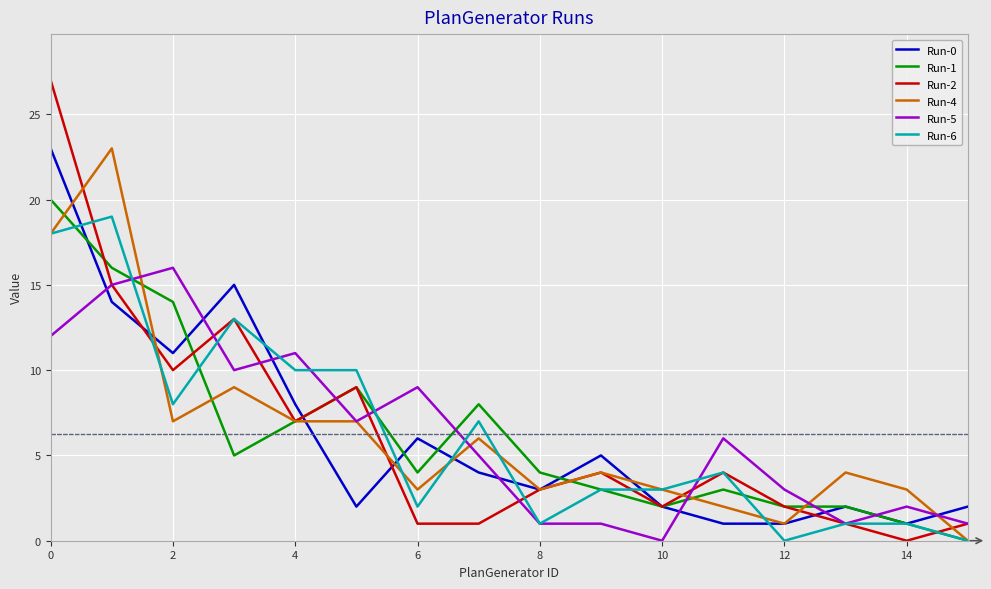

How many distinct data groups are displayed?

6